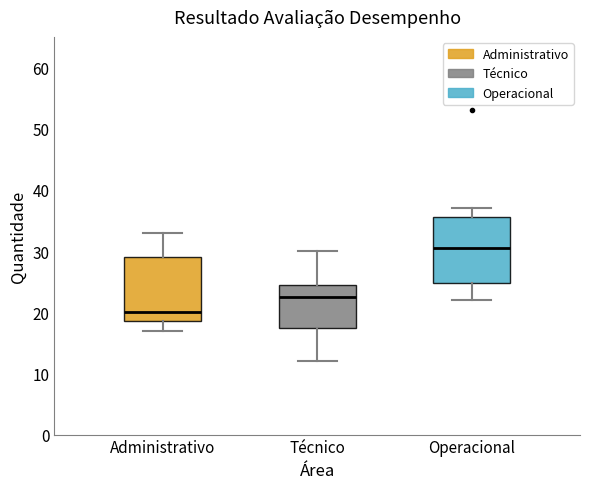

Which box's median line is the highest?

Operacional